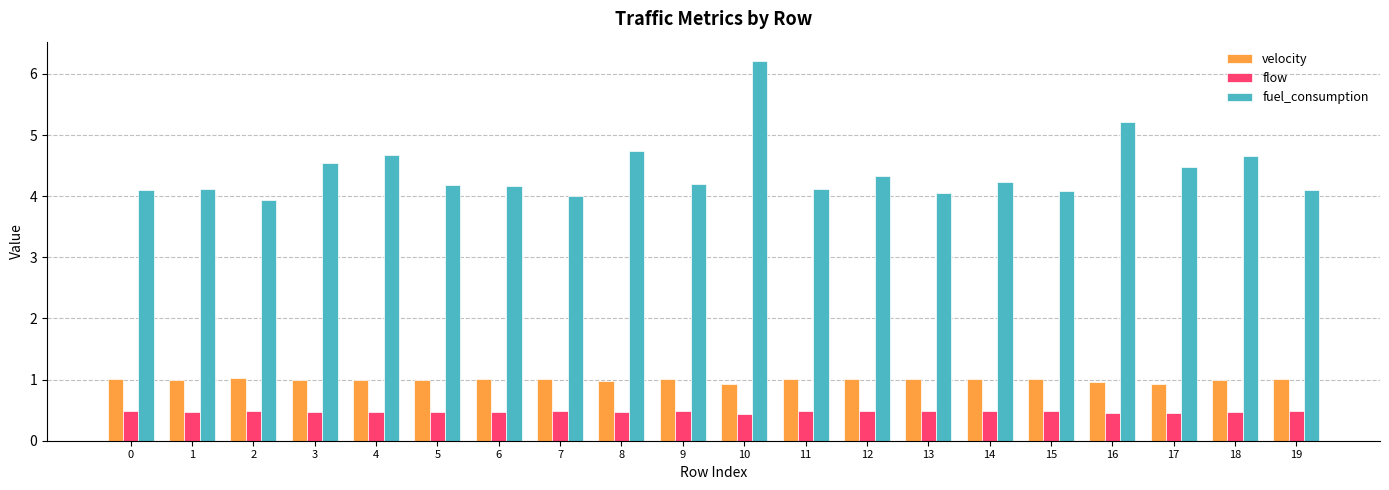

At how many categories does at least one series exceed 3?

20